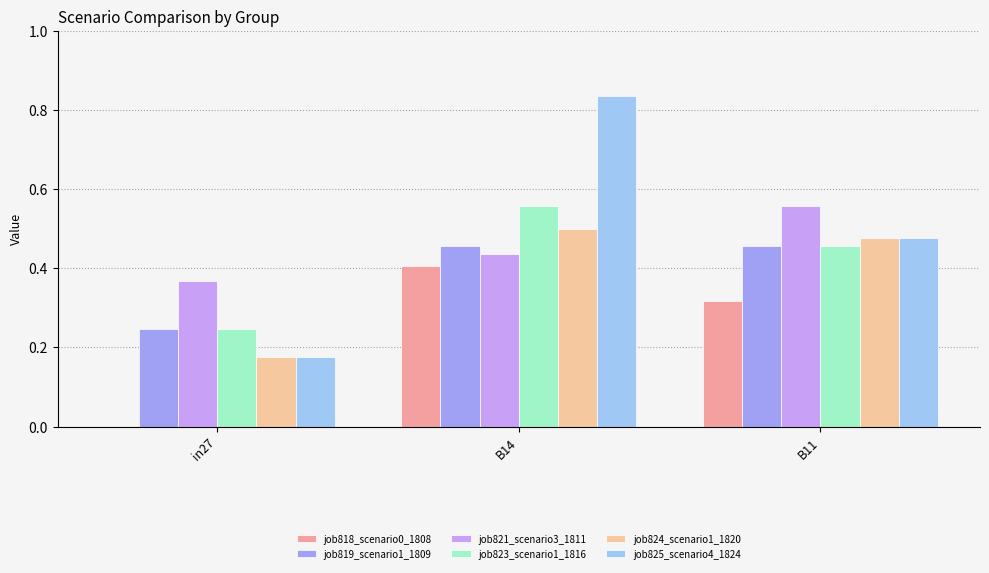

What is the total value across all series at B11?

2.7